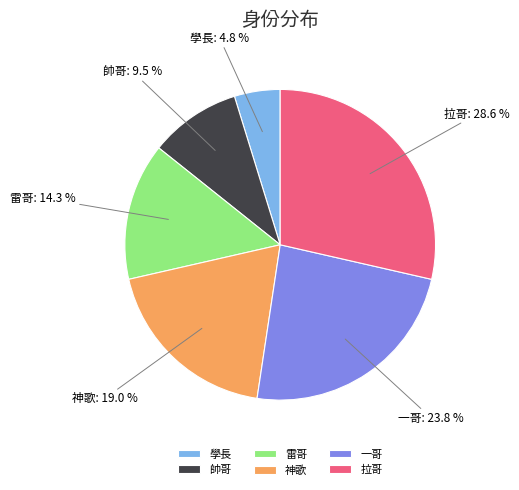

Count the number of slices in the pie.

6